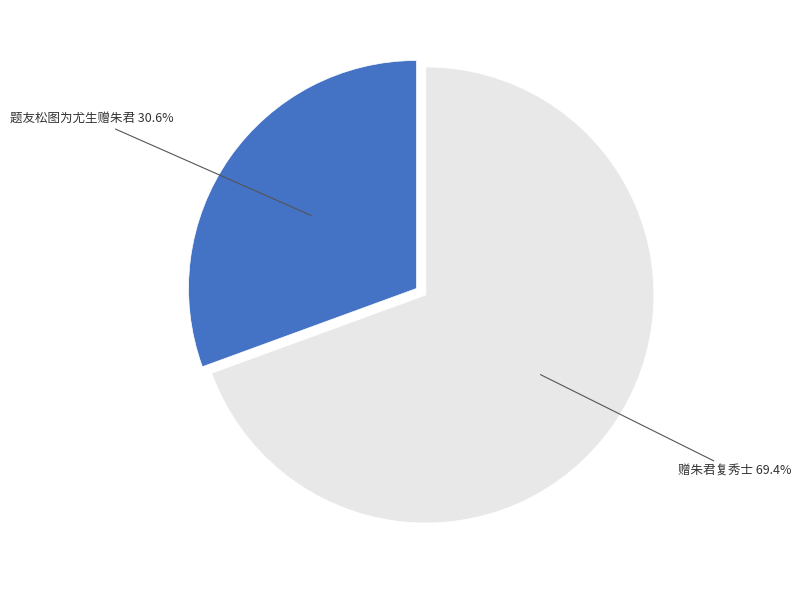

To the nearest percent, what is the difference between the largest and smallest slice percentages?

39%